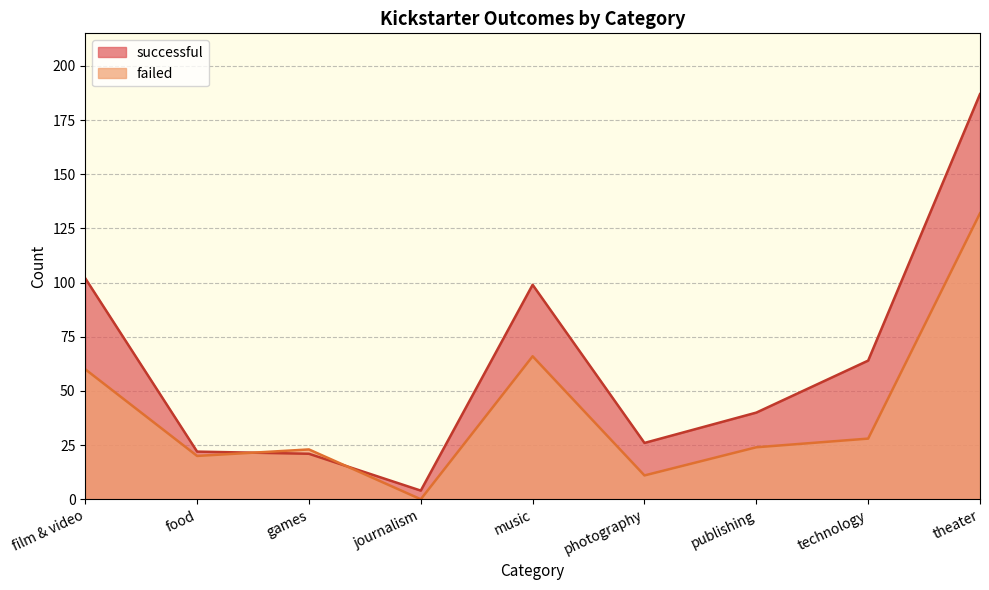

What is the difference between the failed values at games and music?

43